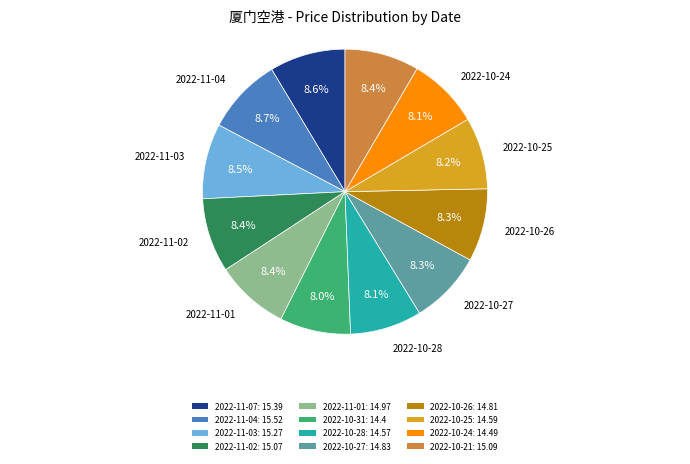

What percentage is the 2022-10-31 slice, to the nearest percent?

8%